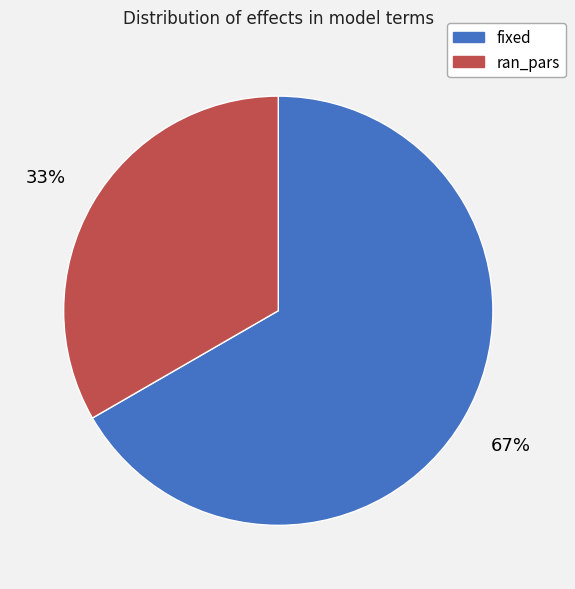

To the nearest percent, what is the average slice percentage?

50%